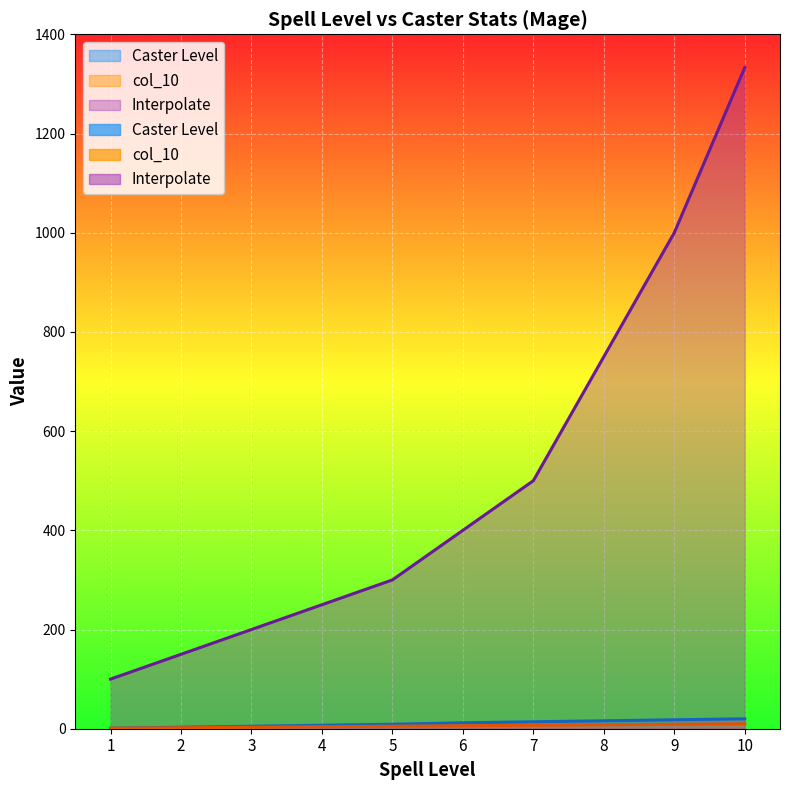

True or false: Interpolate has more than 1 points higher than both neighbors.

False